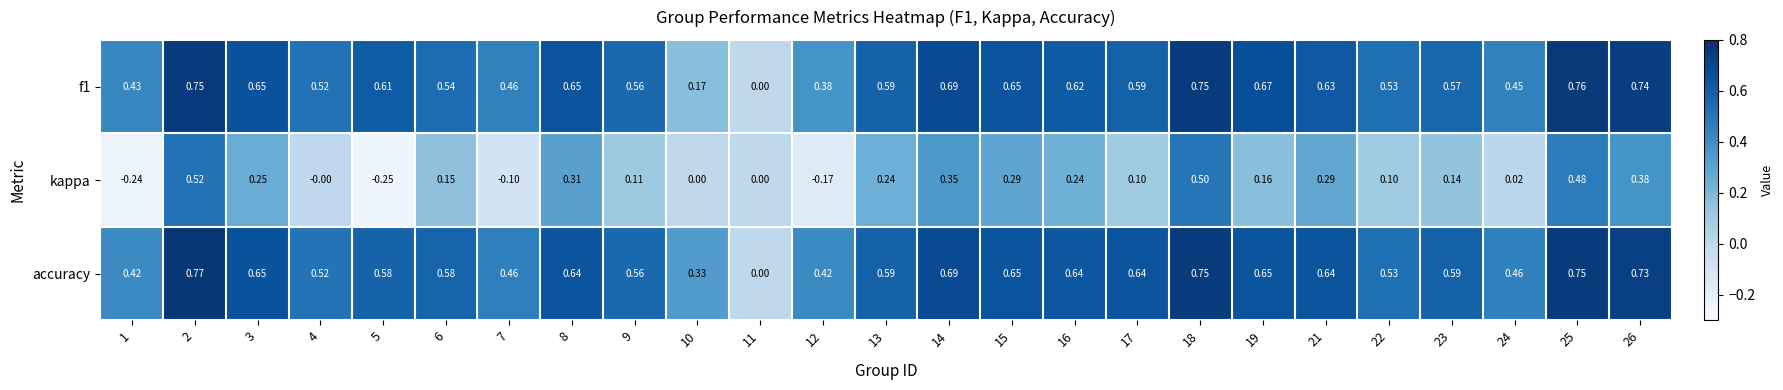

Which series has the largest total across all categories?

accuracy